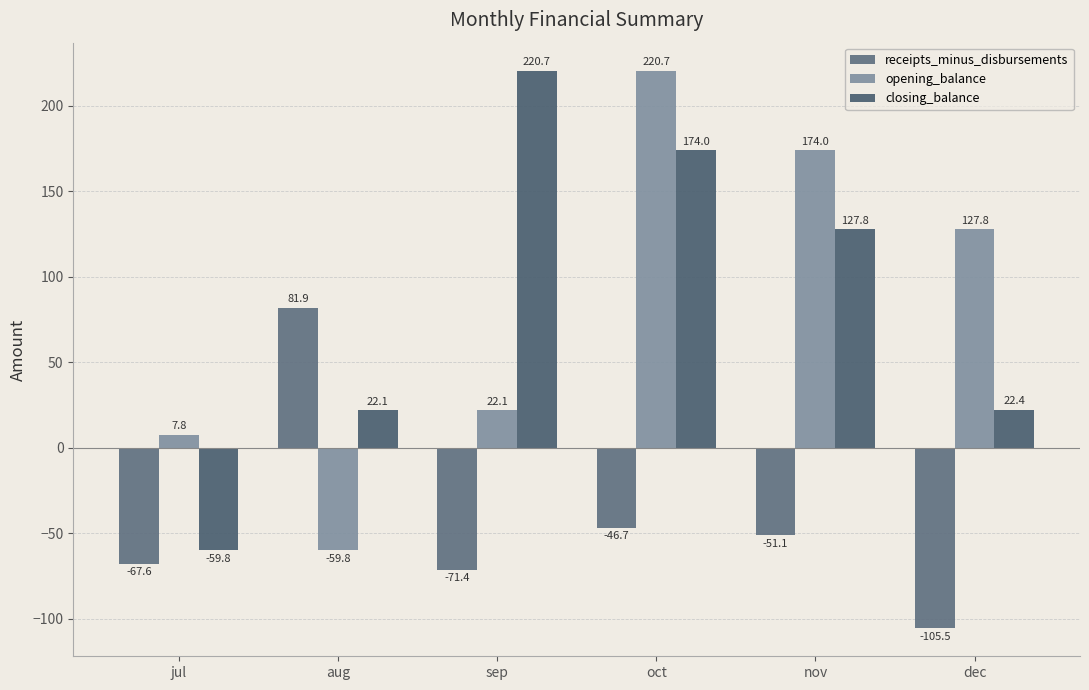

Where is opening_balance nearest to the value 80?

dec